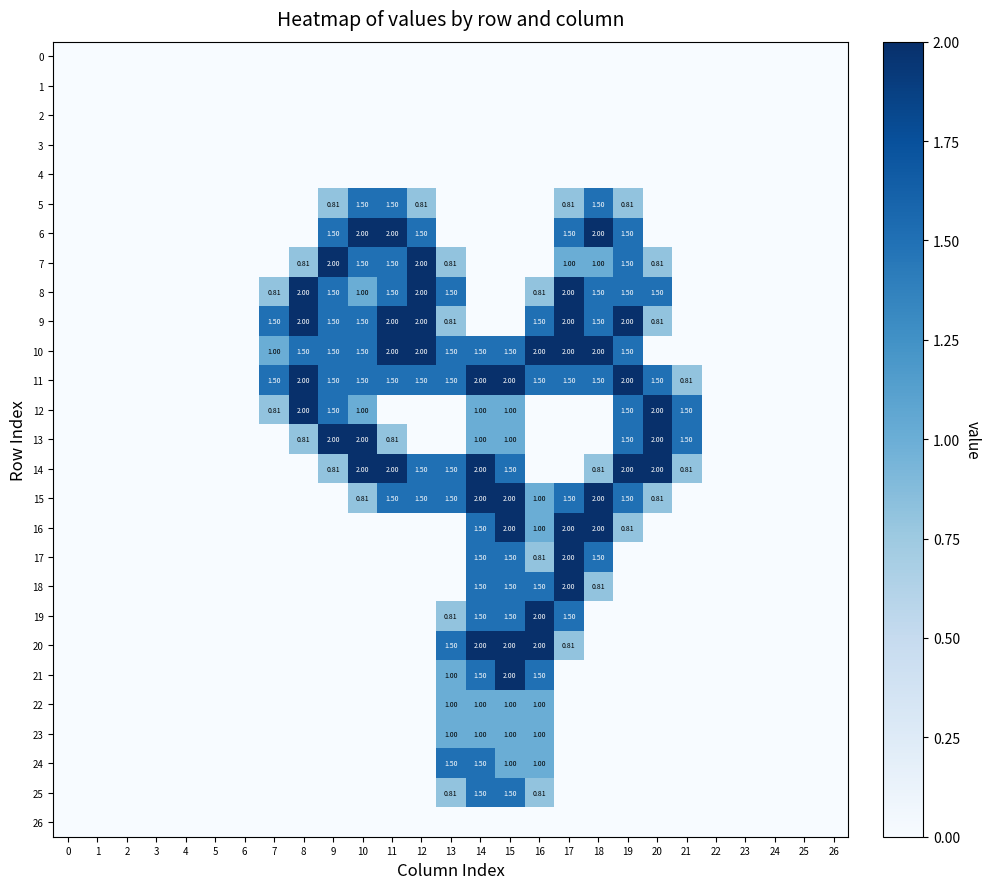

Between 21 and 7, which is larger?

21